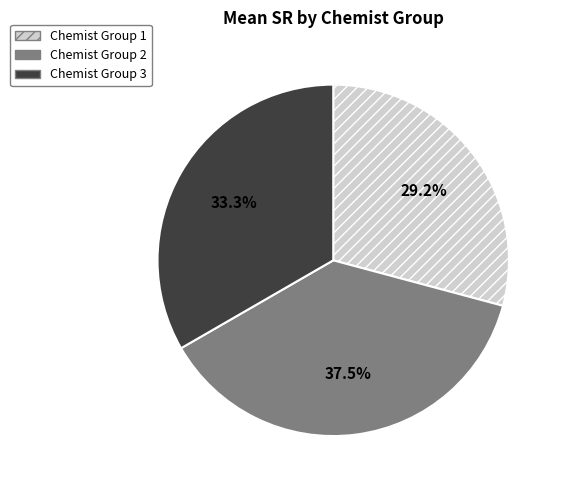

Which category has the smallest portion of the pie?

Chemist Group 1